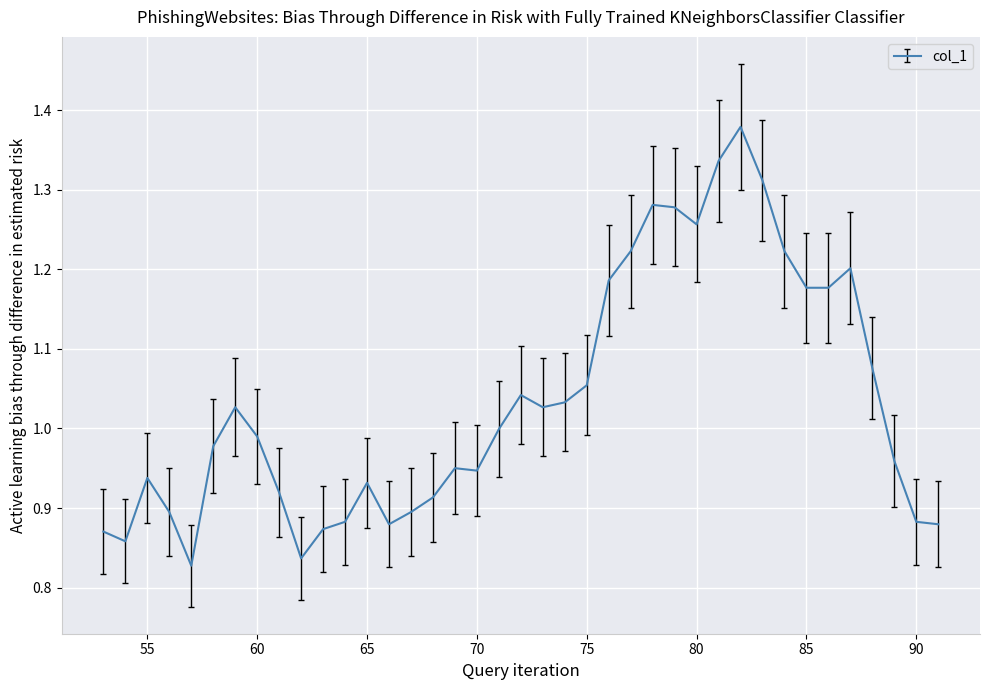

What is the difference between the maximum and minimum values?

0.6